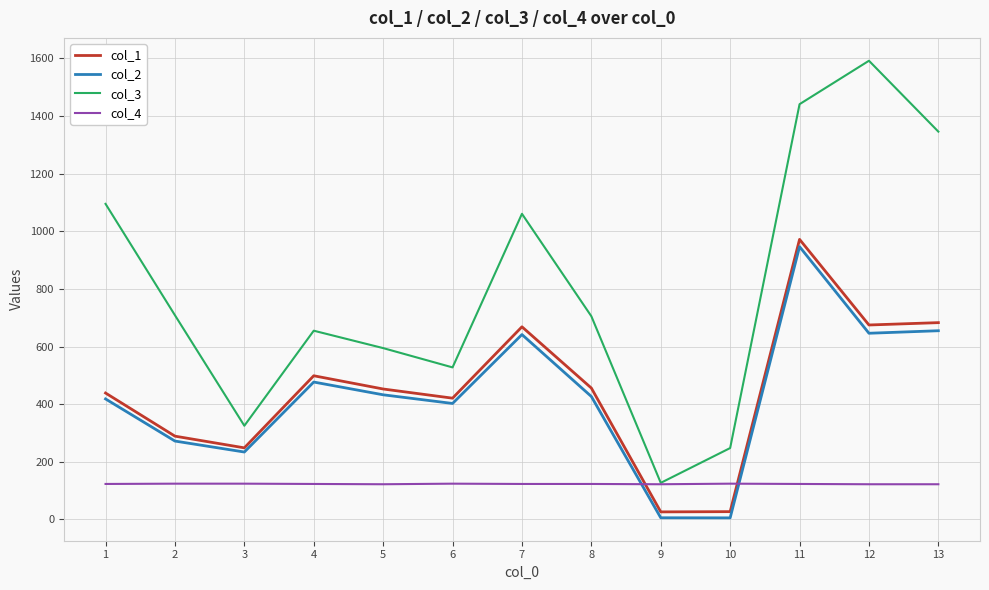

What is the minimum value for col_3?

126.8